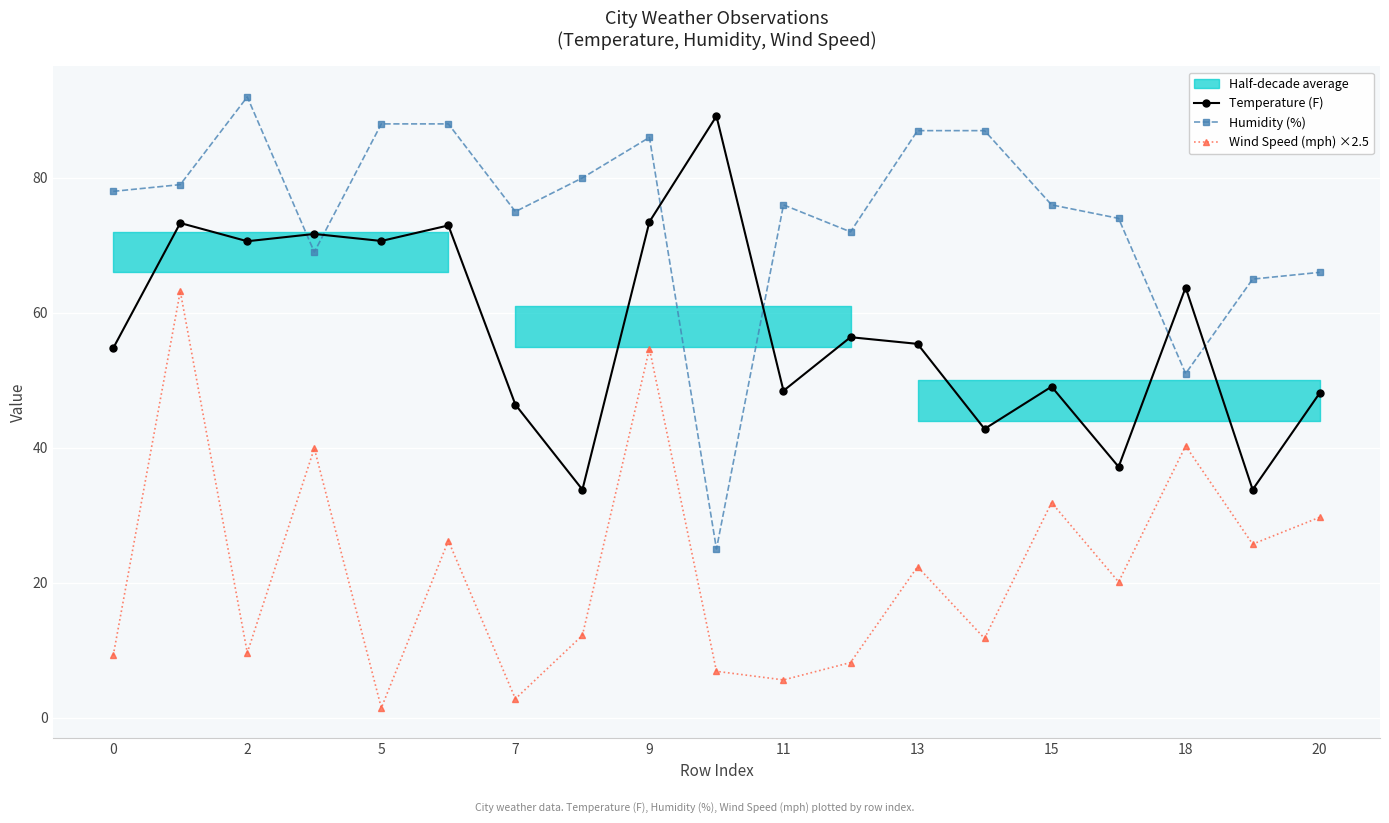

Which series ends up on top after the final intersection of Temperature (F) and Humidity (%)?

Humidity (%)